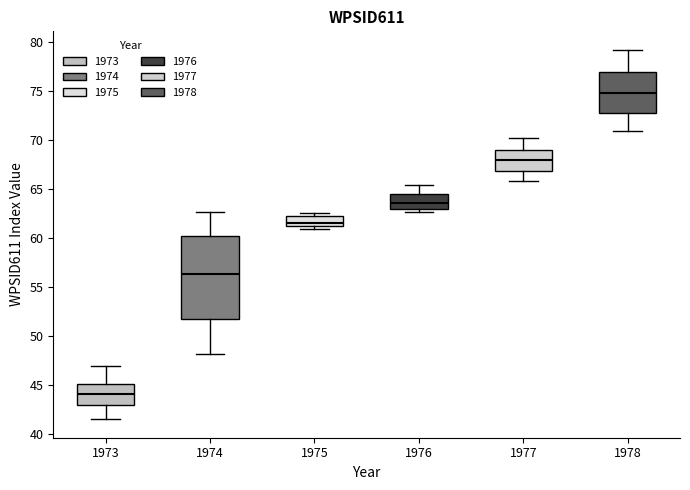

Reading left to right, transcribe this box plot: for each box, give where its median line is, the range the box spans, and where its two whiskers end, as read against the y-axis. The values are not printed on the chart, so give them approximately, as read against the axis.

1973: median 44.0, box 43.0 to 45.0, whiskers 41.5 to 47.0
1974: median 56.5, box 52.0 to 60.0, whiskers 48.0 to 62.5
1975: median 61.5, box 61.0 to 62.0, whiskers 61.0 (just below the box's lower edge) to 62.5
1976: median 63.5, box 63.0 to 64.5, whiskers 62.5 to 65.5
1977: median 68.0, box 67.0 to 69.0, whiskers 66.0 to 70.0
1978: median 75.0, box 73.0 to 77.0, whiskers 71.0 to 79.0